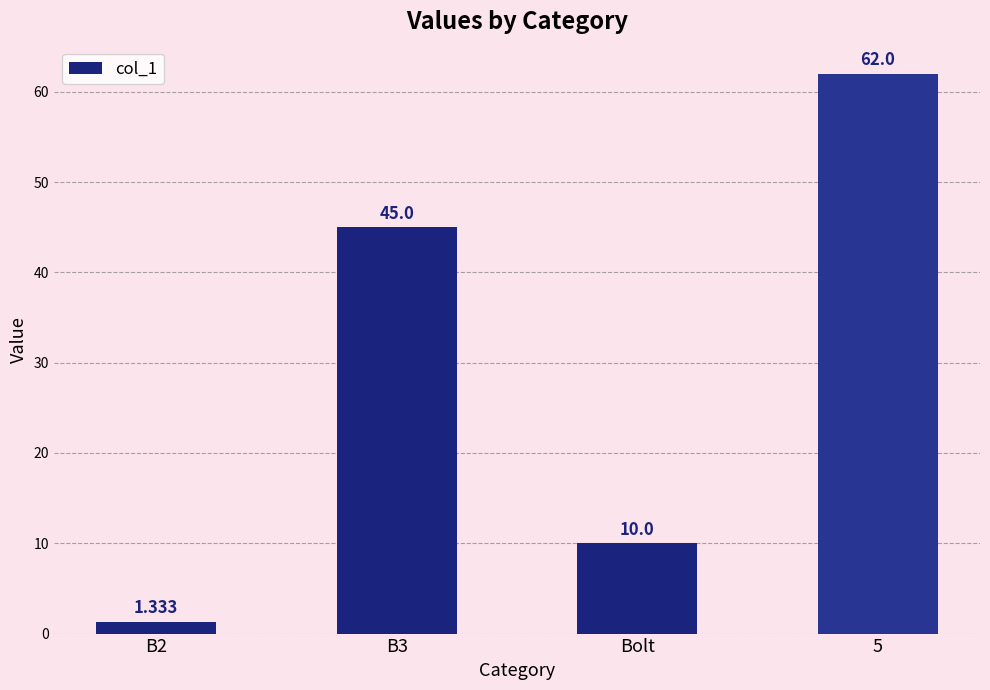

Where is the data nearest to the value 31?

B3